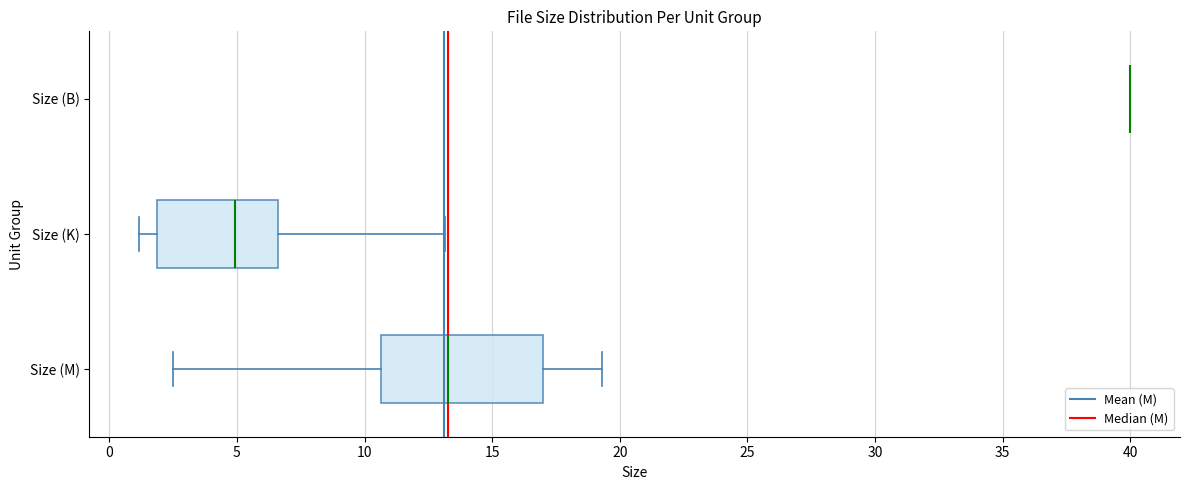

Reading bottom to top, read every box against the x-axis: the position of its median line, the range the box covers, and the ends of its whiskers. The values are not printed on the chart, so give them approximately, as read against the axis.

Size (M): median 13.5, box 10.5 to 17.0, whiskers 2.5 to 19.5
Size (K): median 5.0, box 2.0 to 6.5, whiskers 1.0 to 13.0
Size (B): box collapsed to a line at 40.0, whiskers 40.0 to 40.0